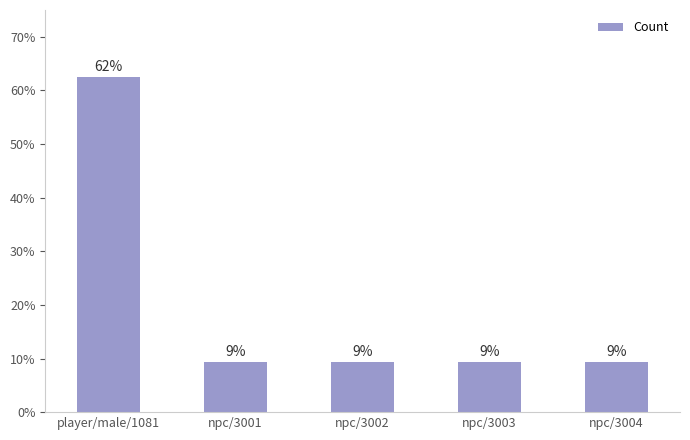

Approximately how many times larger is the value at npc/3004 compared to npc/3001?

1.0